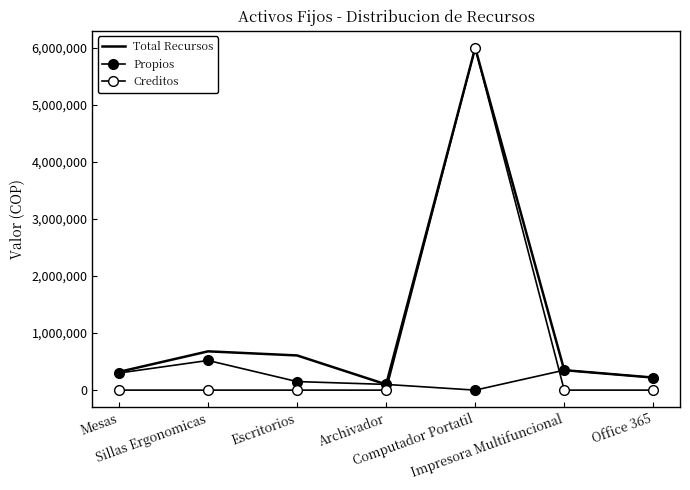

How many data points in Total Recursos are less than 350000?

3